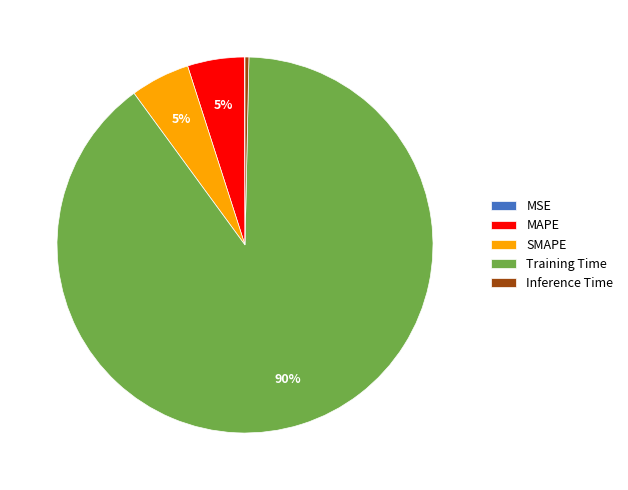

What percentage is the MAPE slice, to the nearest percent?

5%